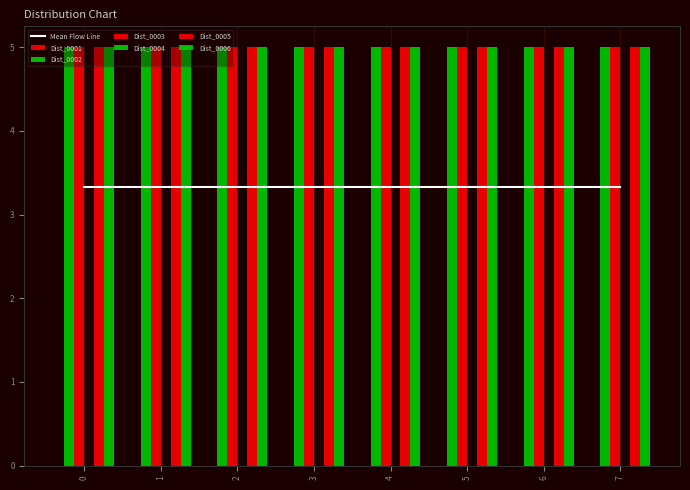

Reading left to right, list all the values displayed in this chart.

Dist_0001: 0	0	0	0	0	0	0	0
Dist_0002: 5	5	5	5	5	5	5	5
Dist_0003: 5	5	5	5	5	5	5	5
Dist_0004: 0	0	0	0	0	0	0	0
Dist_0005: 5	5	5	5	5	5	5	5
Dist_0006: 5	5	5	5	5	5	5	5